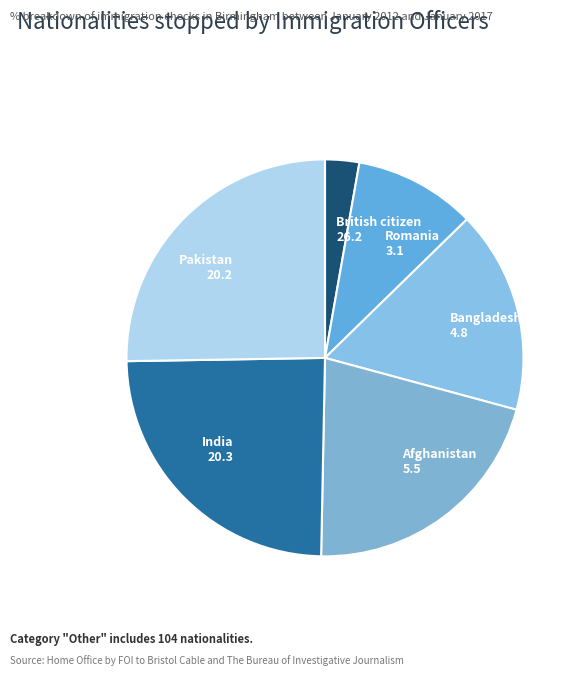

Is there any slice that represents more than half of the pie?

No